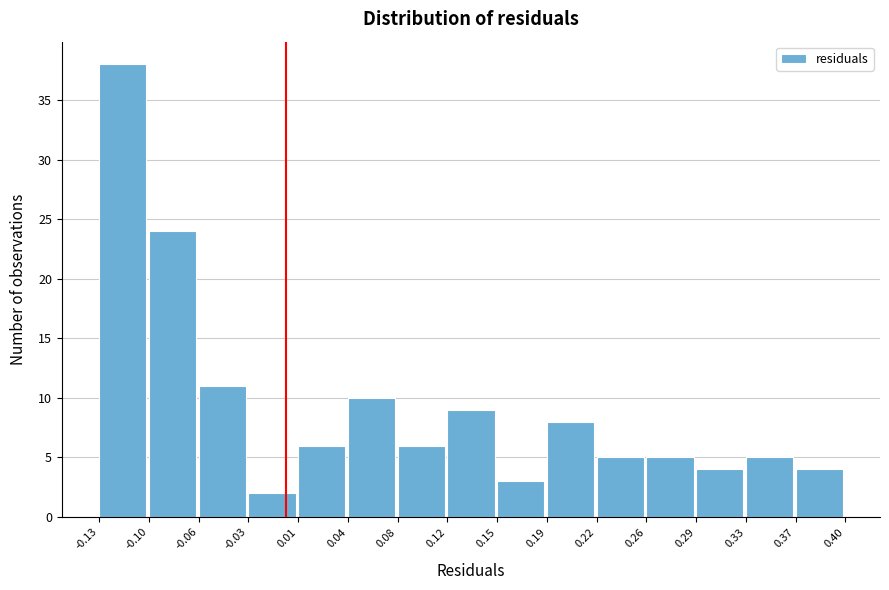

What is the height of the bar covering -0.13 to -0.10 on the x-axis? The values are not printed on the chart, so give them approximately, as read against the axis.

38